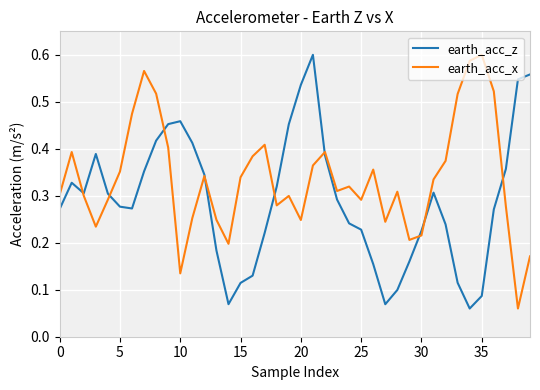

Rank the series by their average value, from lowest to highest.

earth_acc_z, earth_acc_x